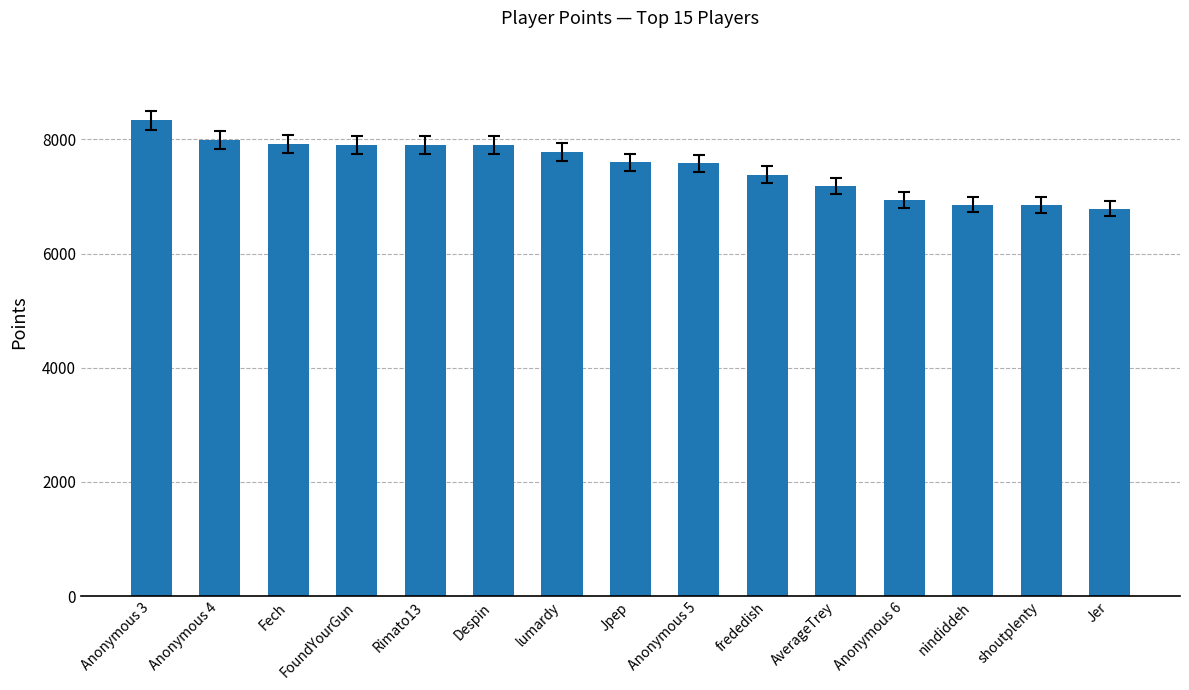

What is the sum of the values at lumardy and Fech?

15697